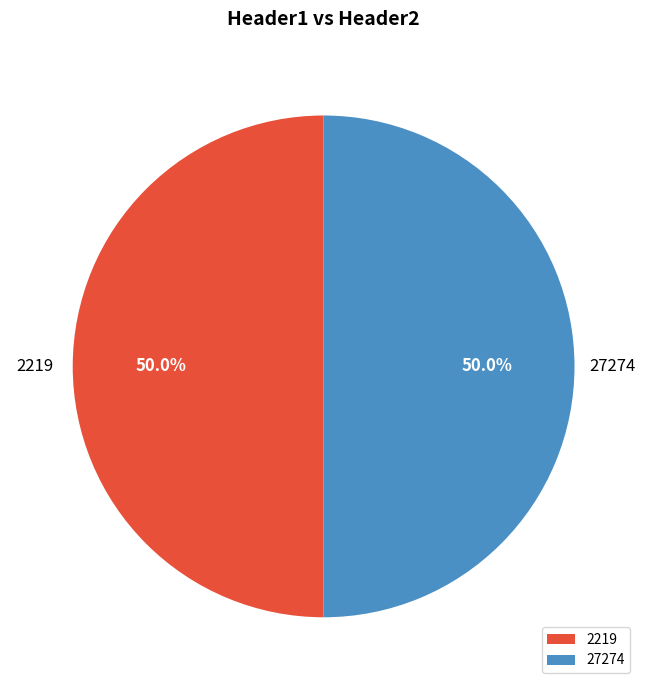

Is the sum of 2219 and 27274 greater than half?

Yes